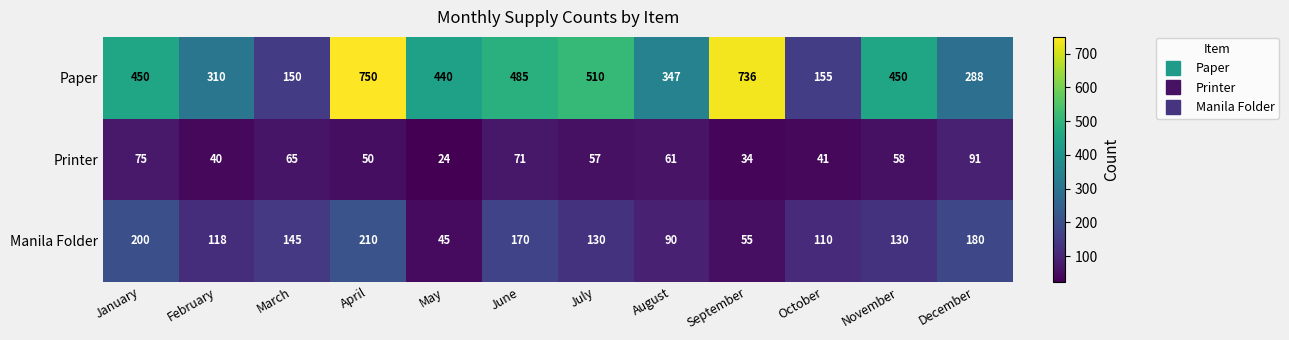

What is the sum of all Manila Folder values?

1583